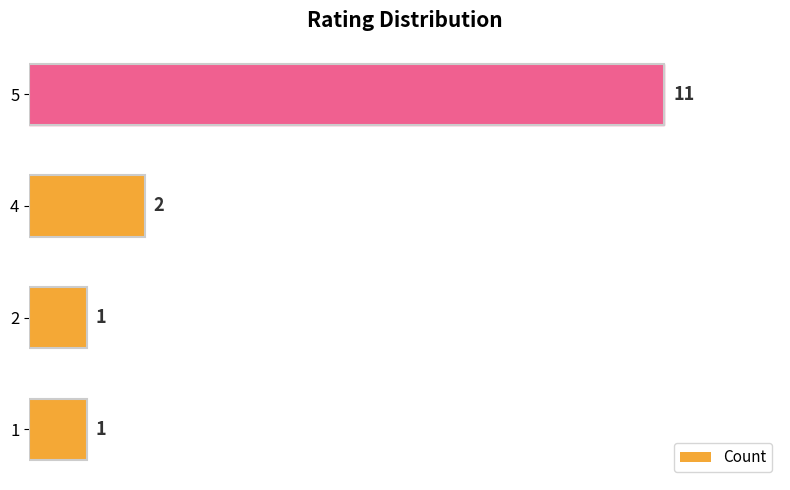

The value at 4 is 2. True or false?

True